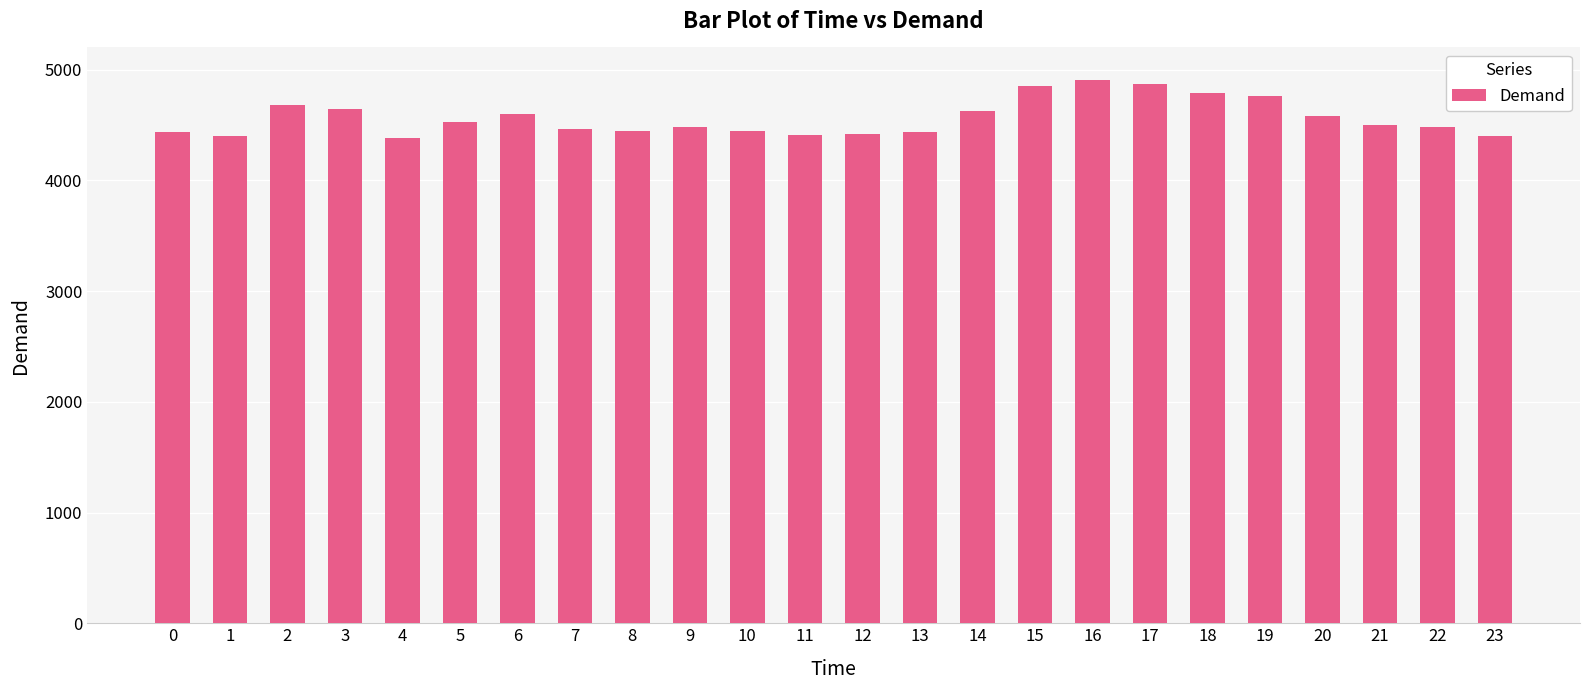

The chart shows a value of 4759 at 19. True or false?

True